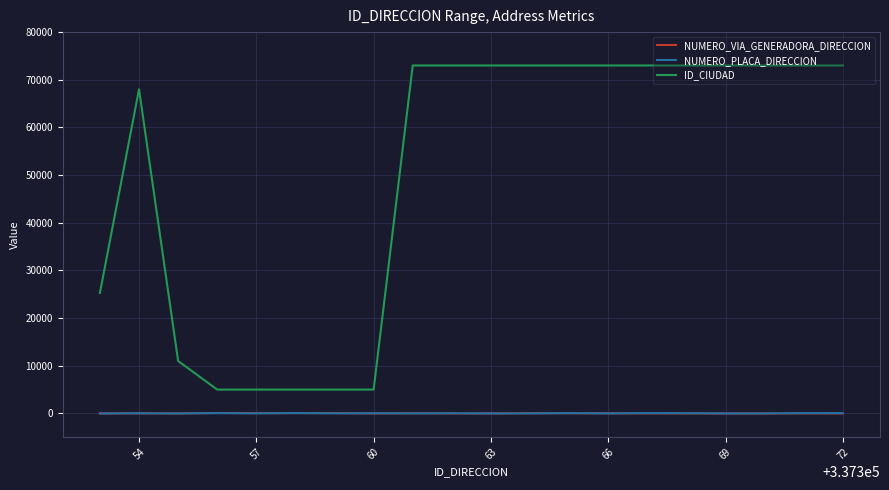

What is the maximum value shown in the chart?

73001